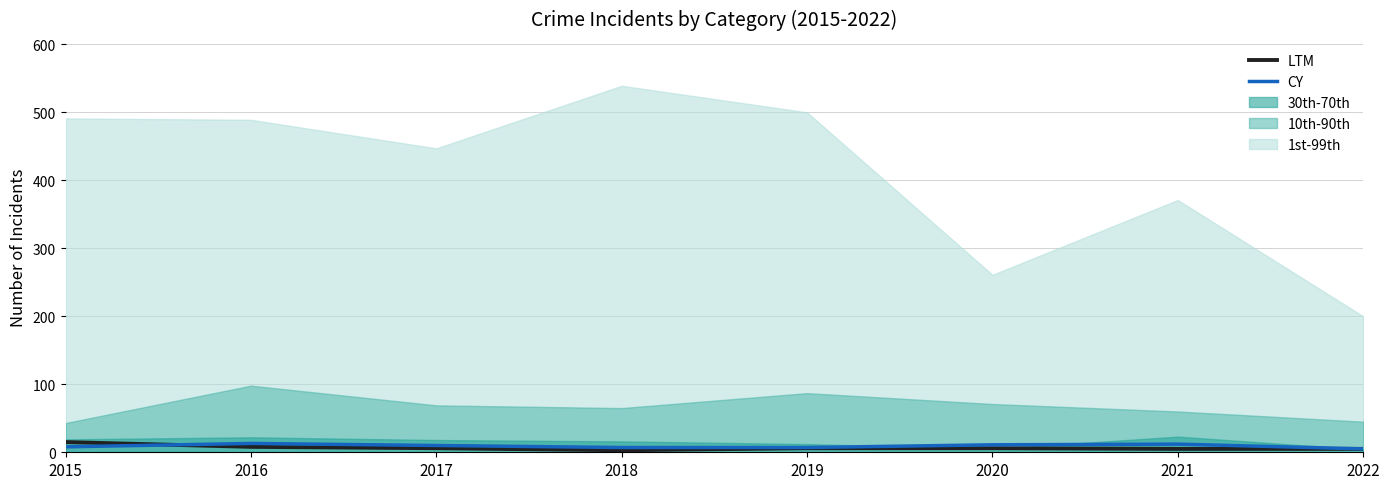

Between 2017 and 2018, which is larger?

2017